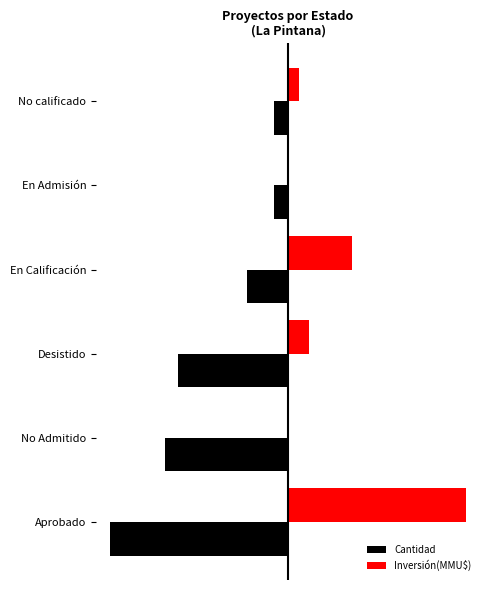

What are all the series names shown in the legend?

Cantidad, Inversión(MMU$)